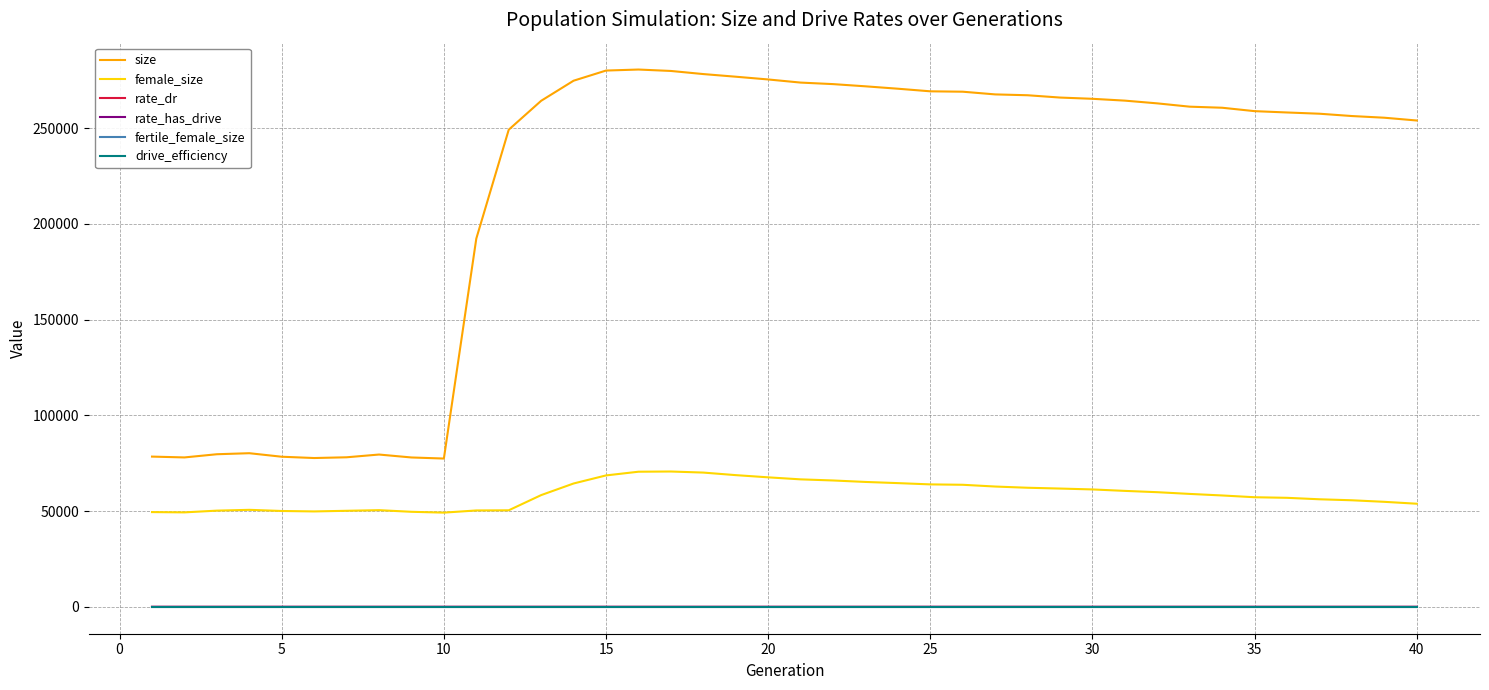

Is this an area chart (filled region under the line)?

No